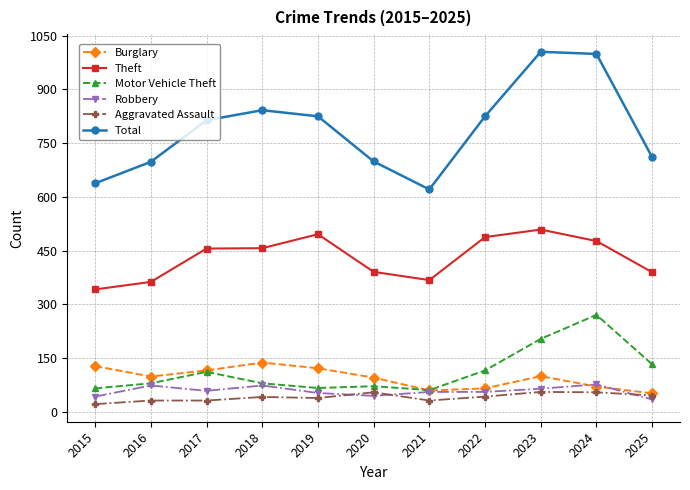

How many distinct data groups are displayed?

6